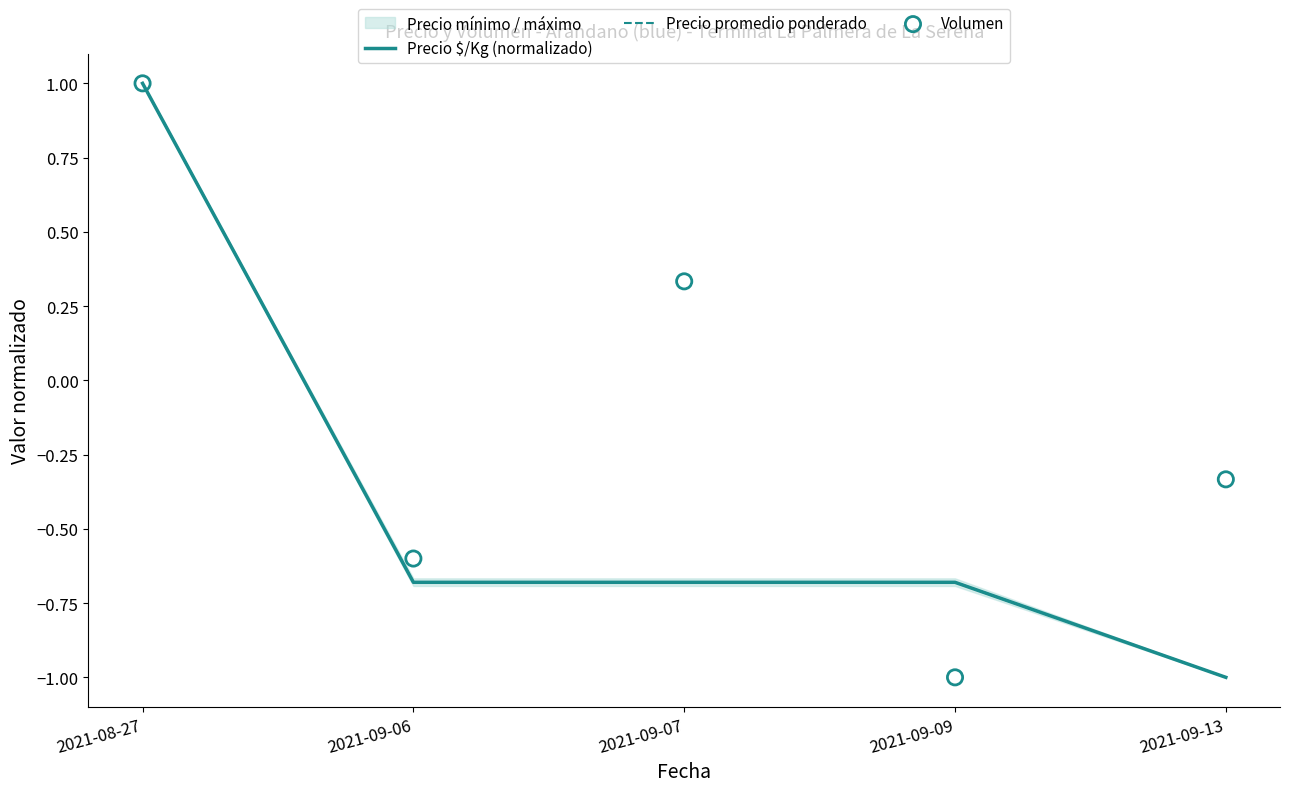

Which series has the largest Y range (max minus min)?

Precio $/Kg (normalizado)